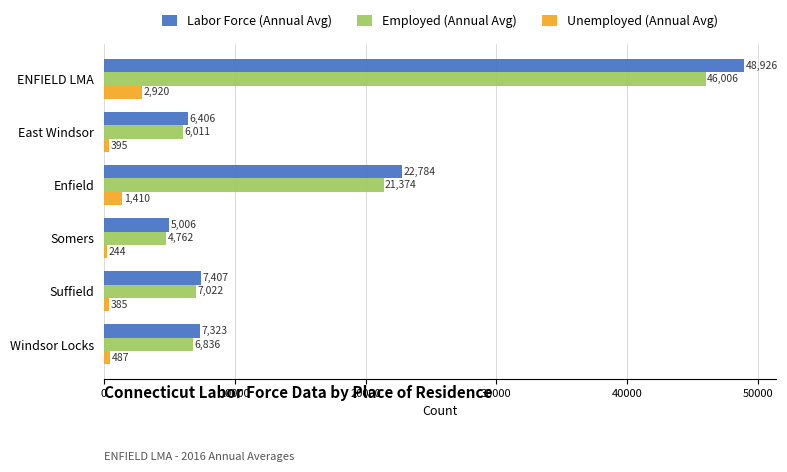

True or false: Employed (Annual Avg) has a value of 11940 at Windsor Locks.

False